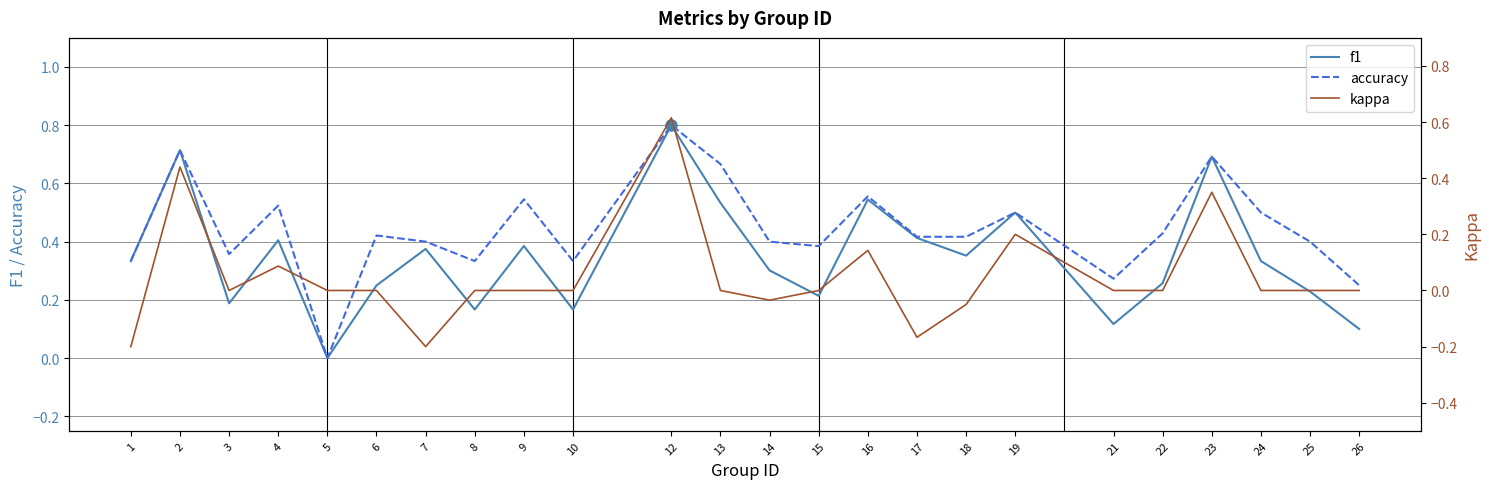

What is the value of the accuracy point at the 17th from the left?

0.4